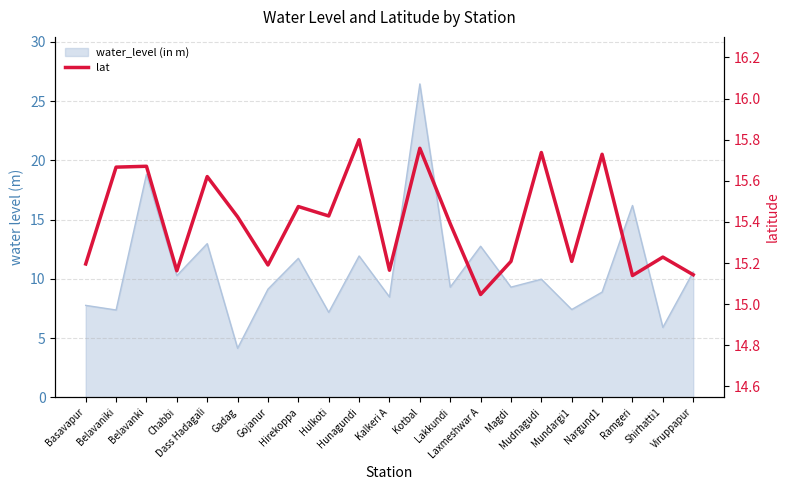

What is the approximate value at Hunagundi?

15.8